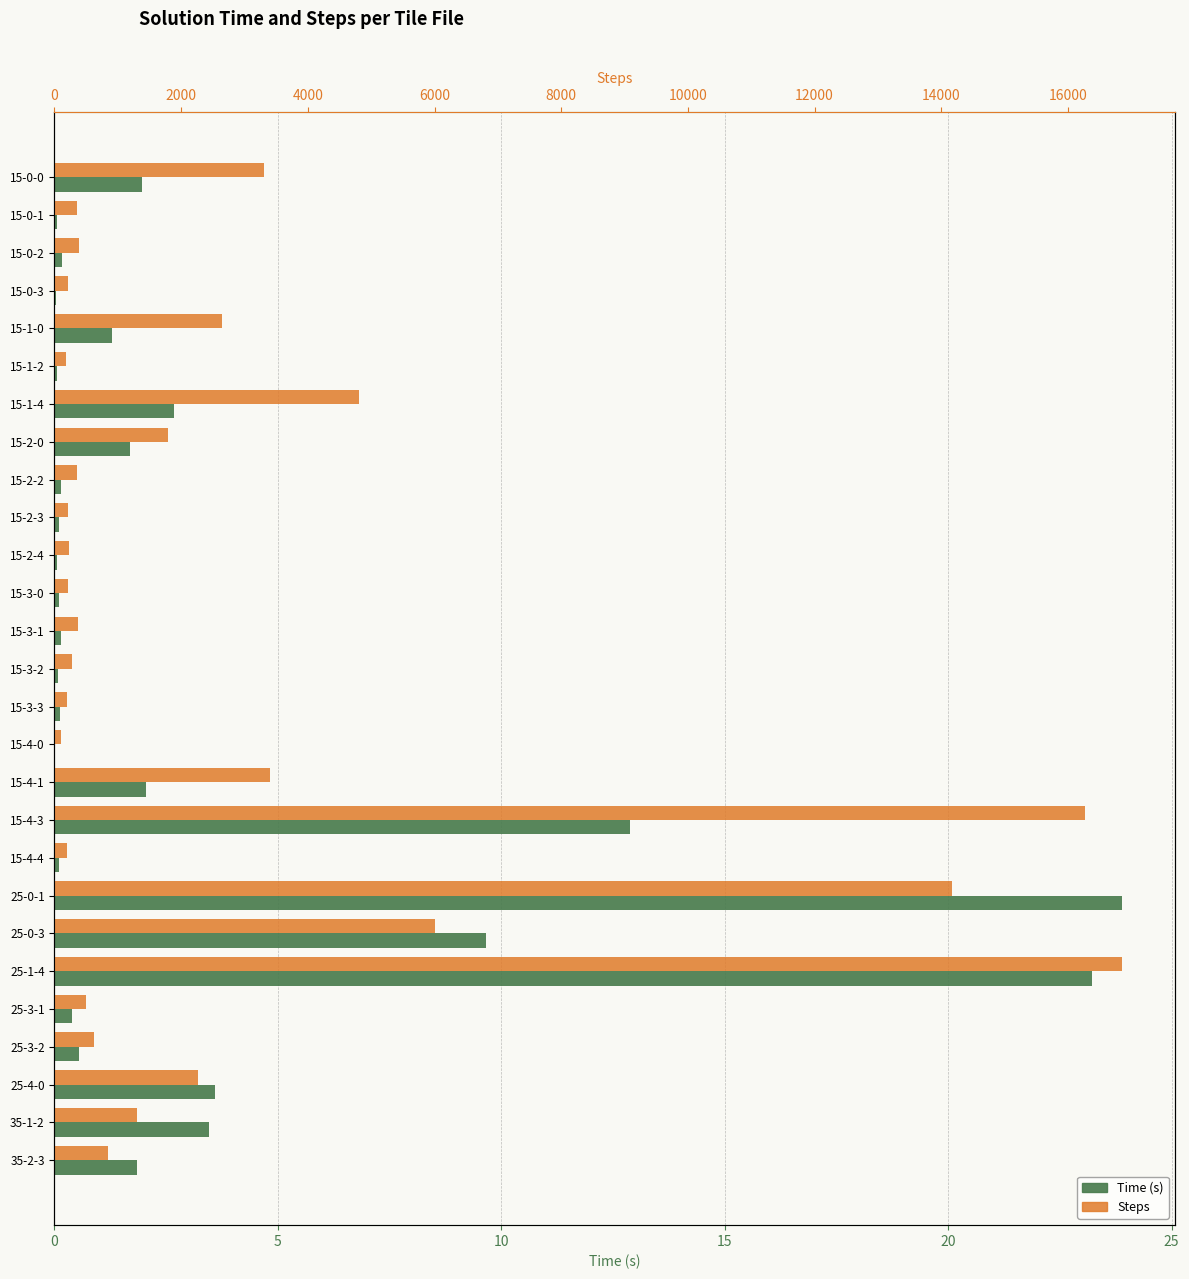

The Time (s) series shows 0.5 at 15-0-0. True or false?

False